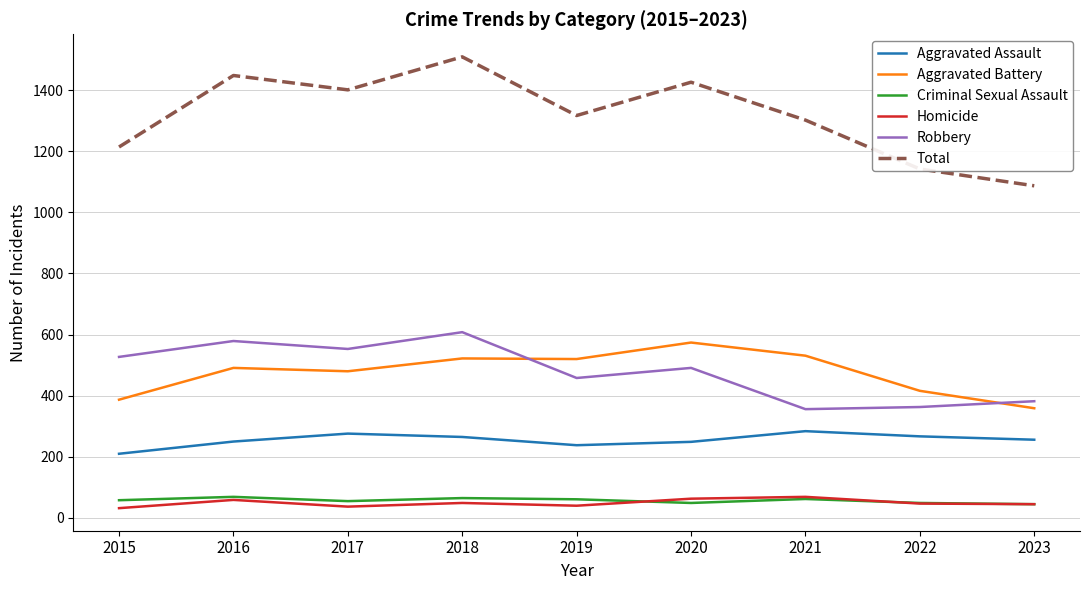

How many series are shown in this chart?

6